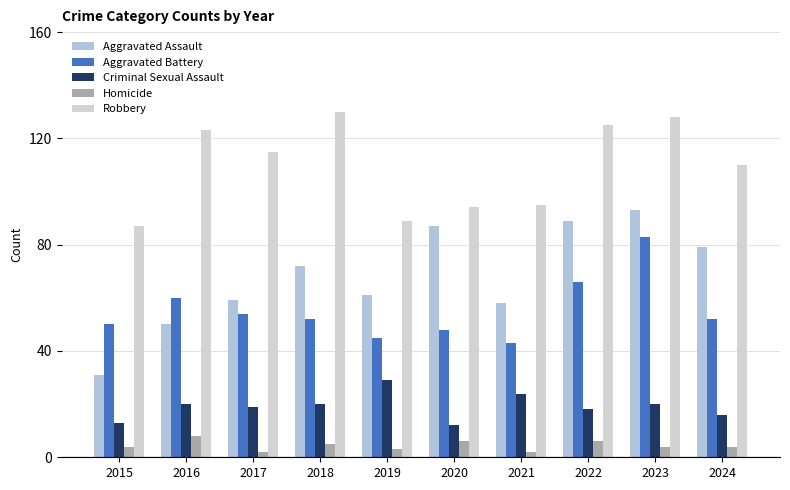

What is the difference between the Homicide values at 2019 and 2015?

1